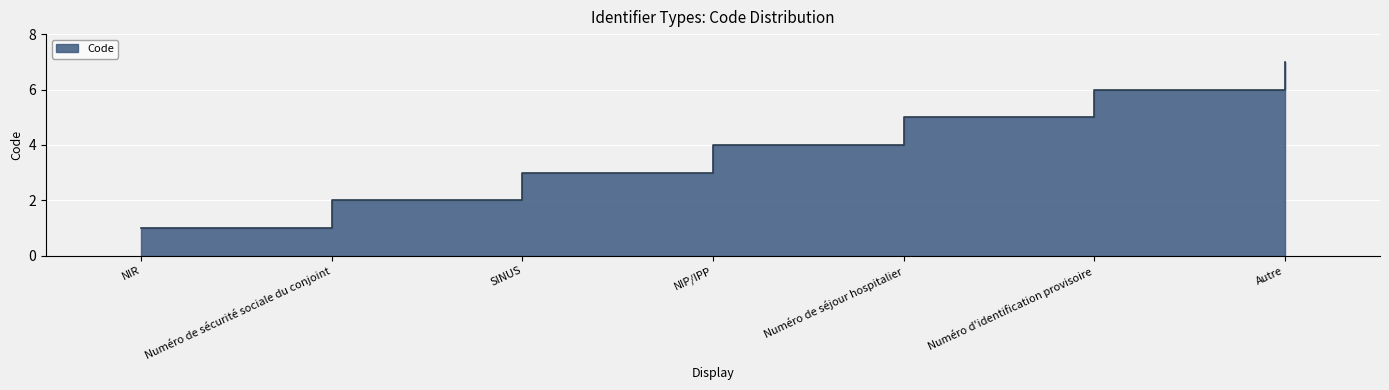

At which label does the data first exceed 4?

Numéro de séjour hospitalier